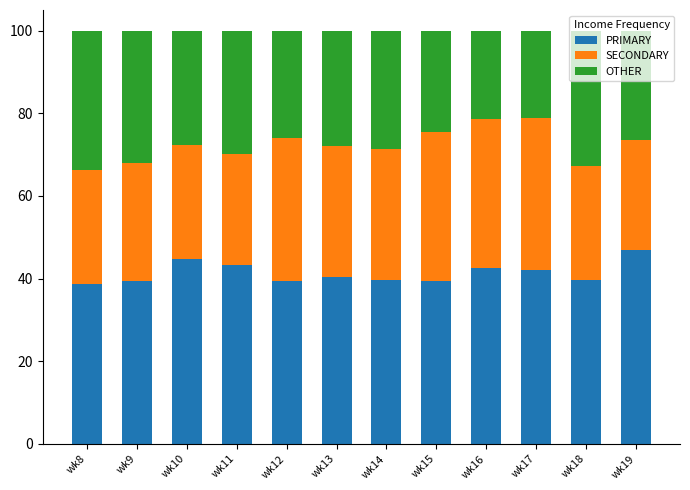

What are all the series names shown in the legend?

PRIMARY, SECONDARY, OTHER